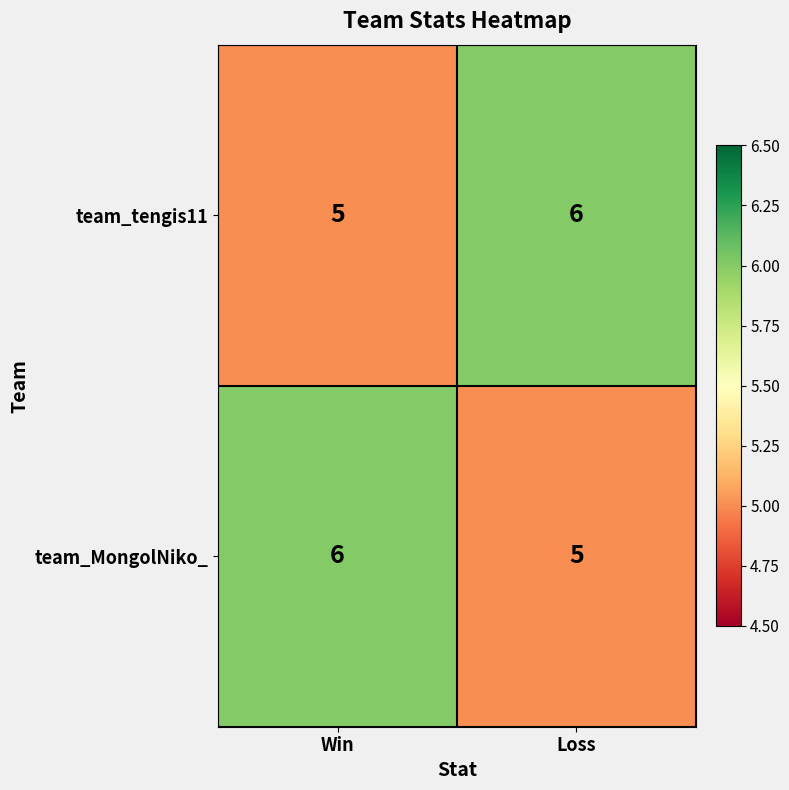

What is the average value of the team_MongolNiko_ series?

6